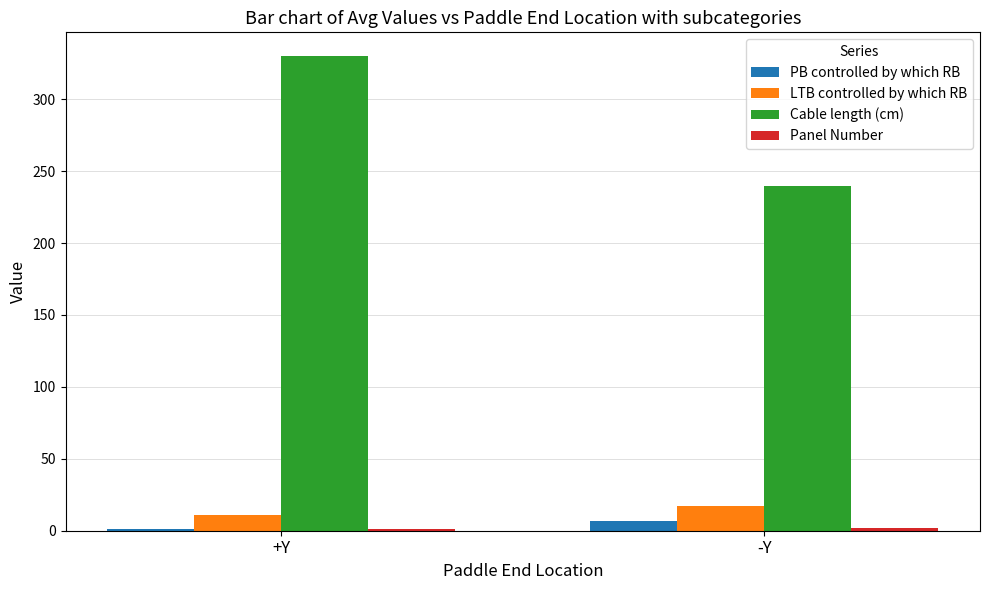

What is the greatest value displayed?

330